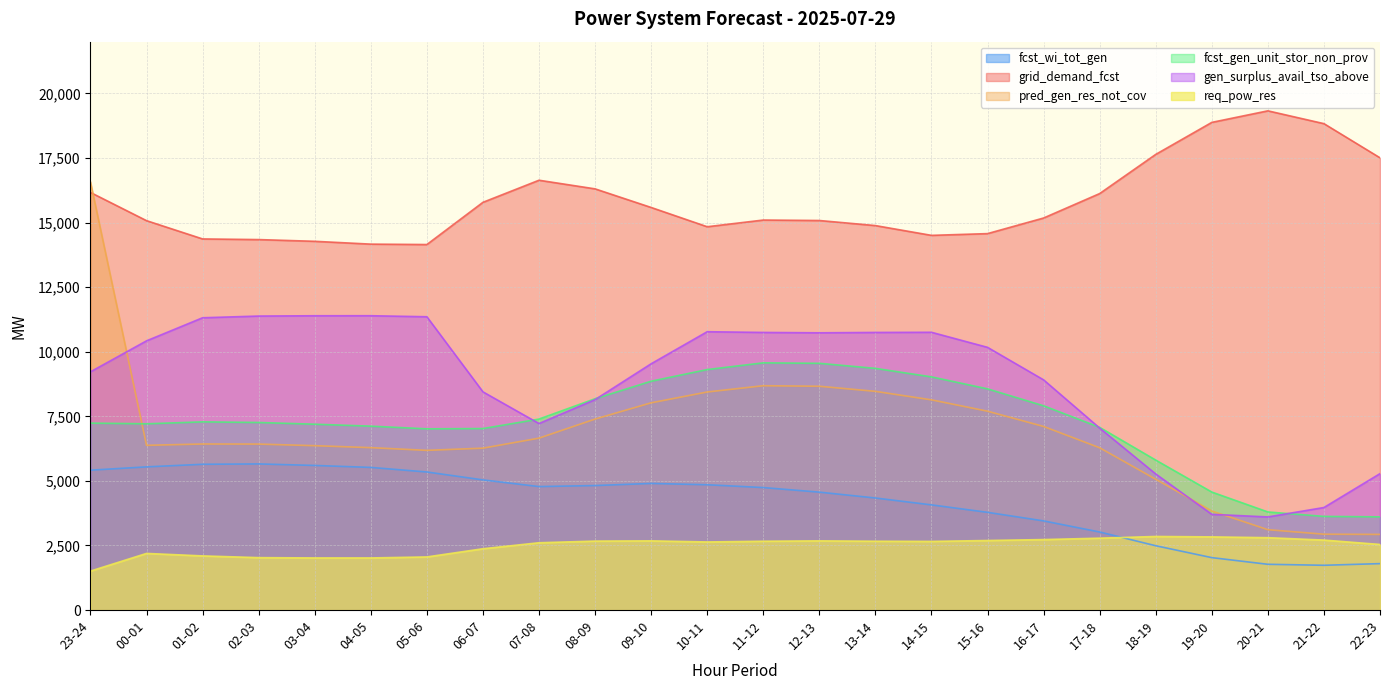

True or false: grid_demand_fcst and gen_surplus_avail_tso_above cross at least once.

False